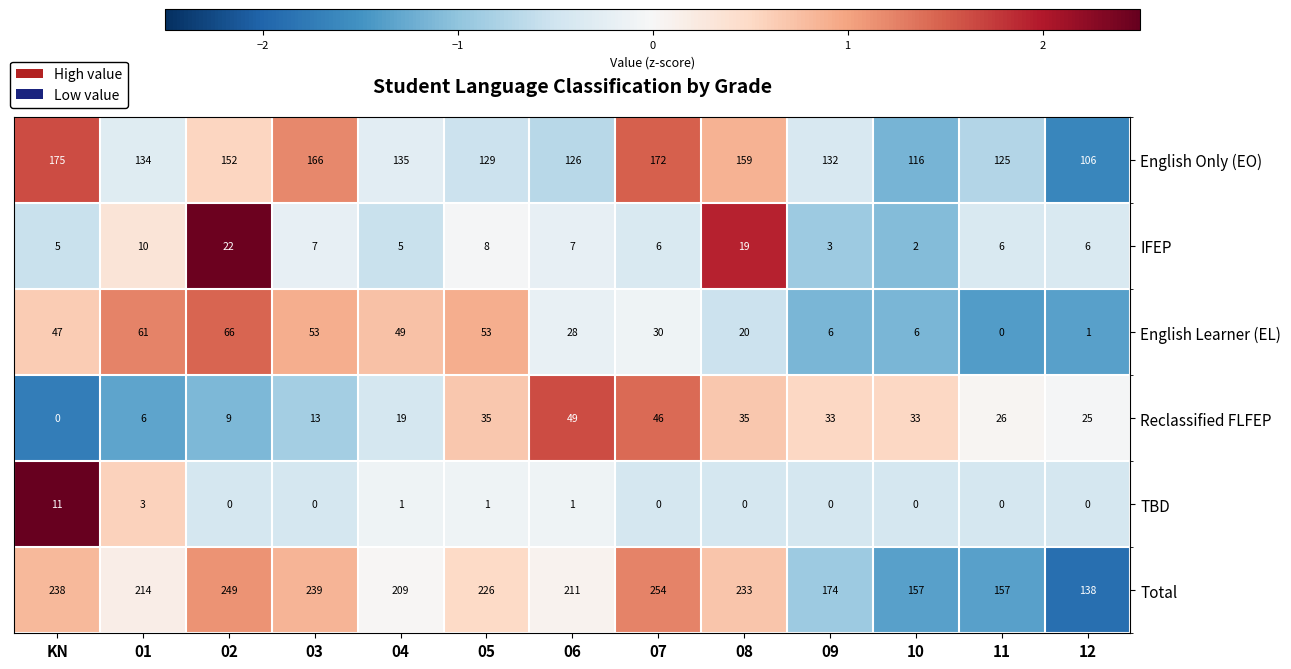

What is the sum of all English Only (EO) values?

1827